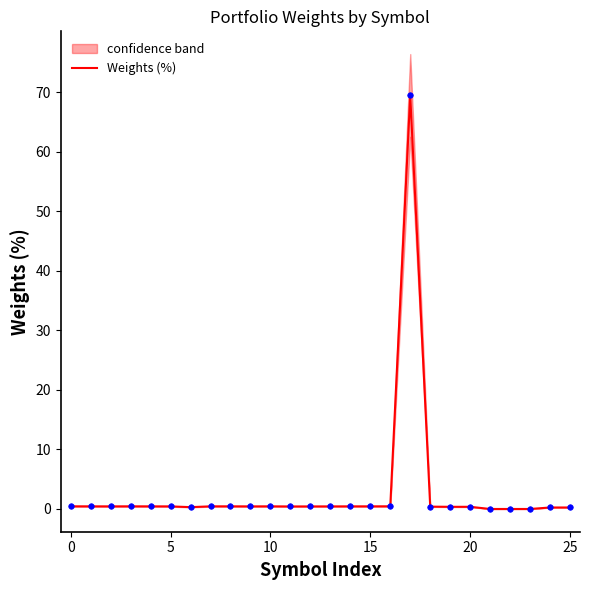

At which label is the value closest to 34?

16